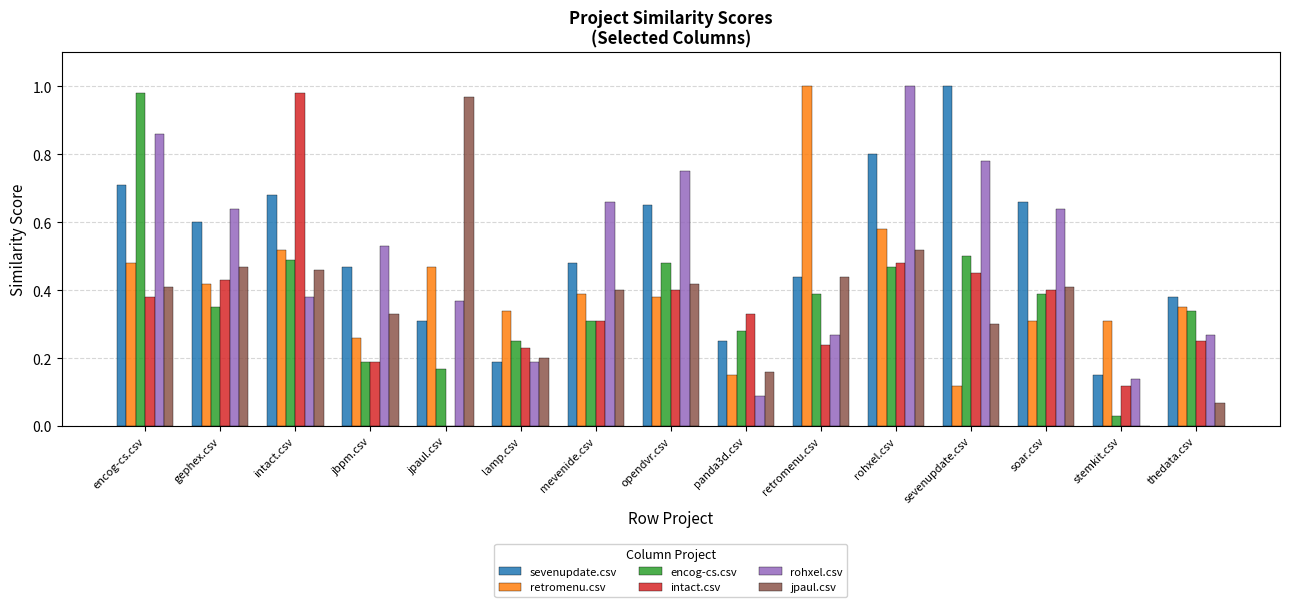

Which series has the largest range (max minus min)?

intact.csv